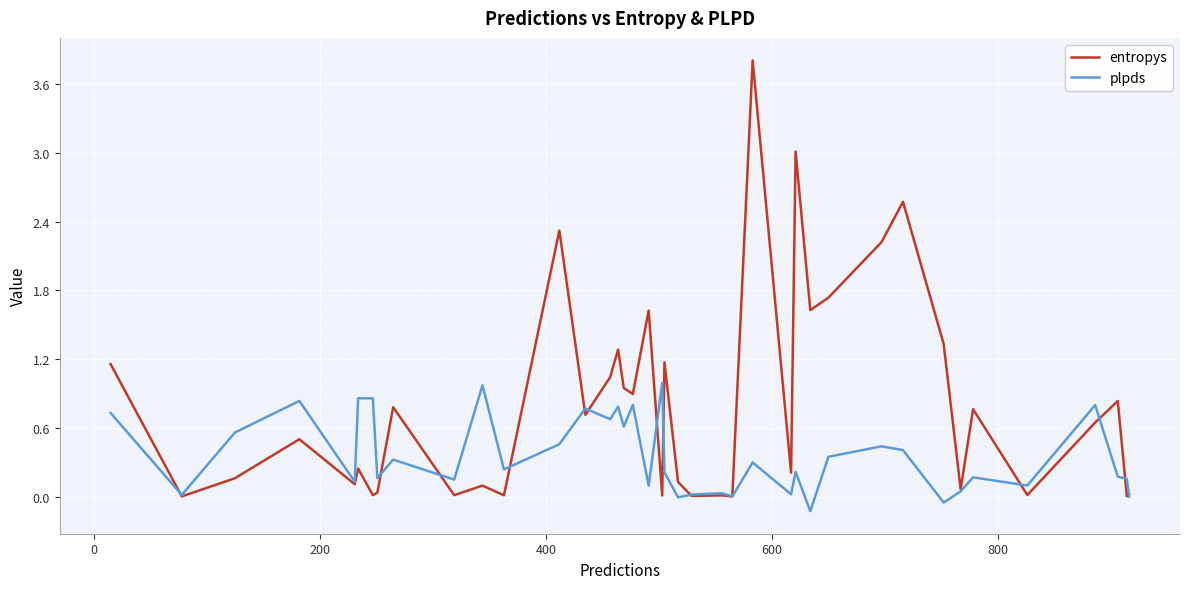

Which series has the largest total across all categories?

entropys